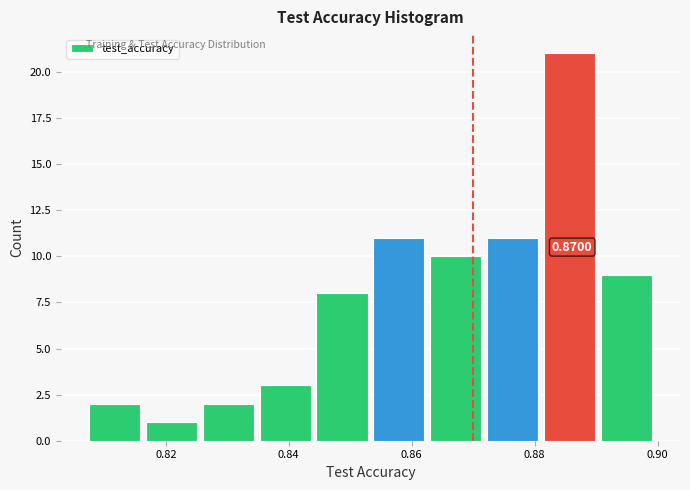

Over which range of the x-axis is the bar tallest?

0.882 to 0.890